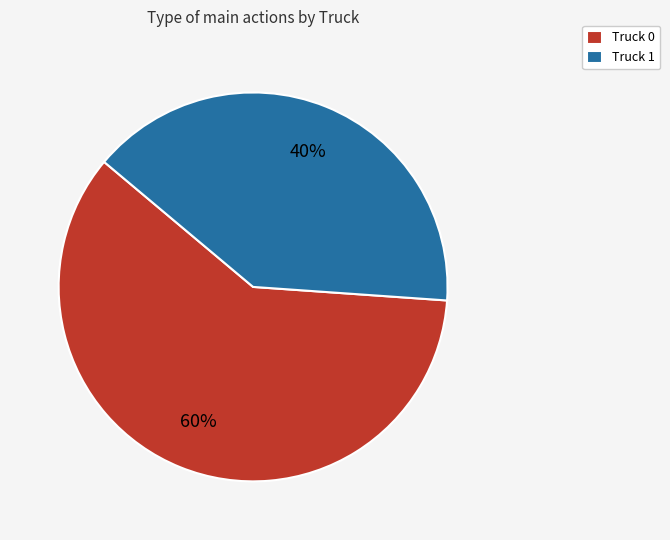

Rank the categories by value from lowest to highest.

Truck 1, Truck 0